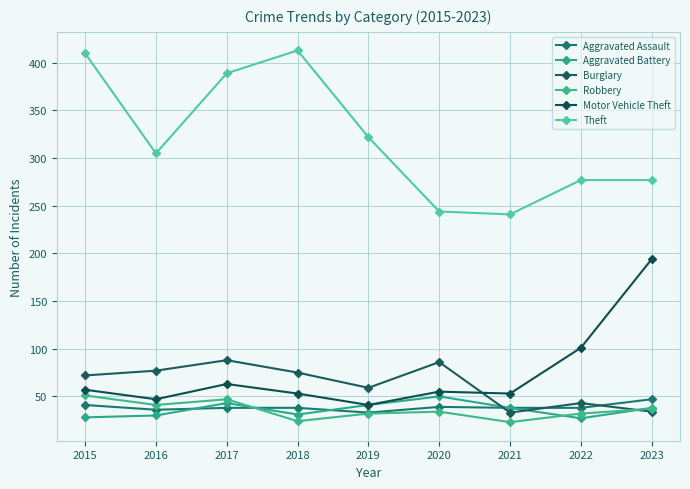

How many interior local peaks does the Aggravated Battery series have?

2